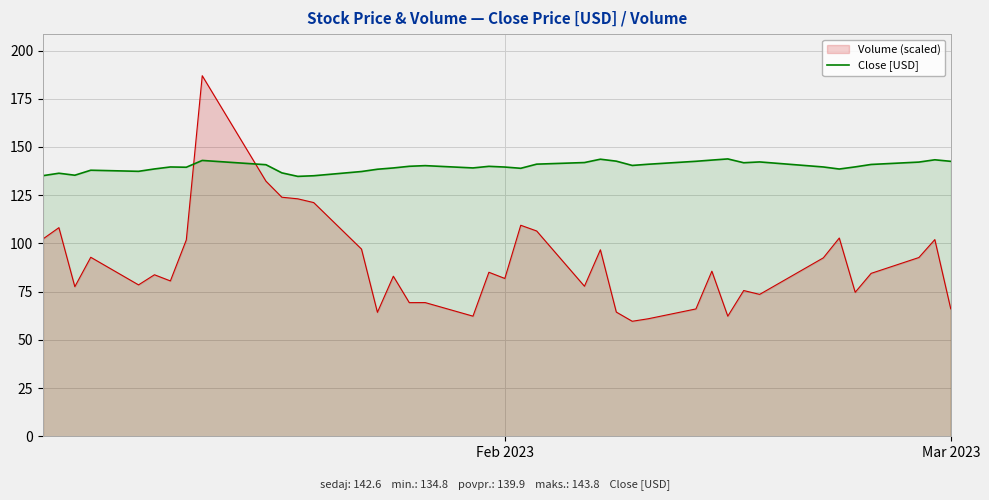

Rank the series by their maximum value, from lowest to highest.

Close [USD], Volume (scaled)